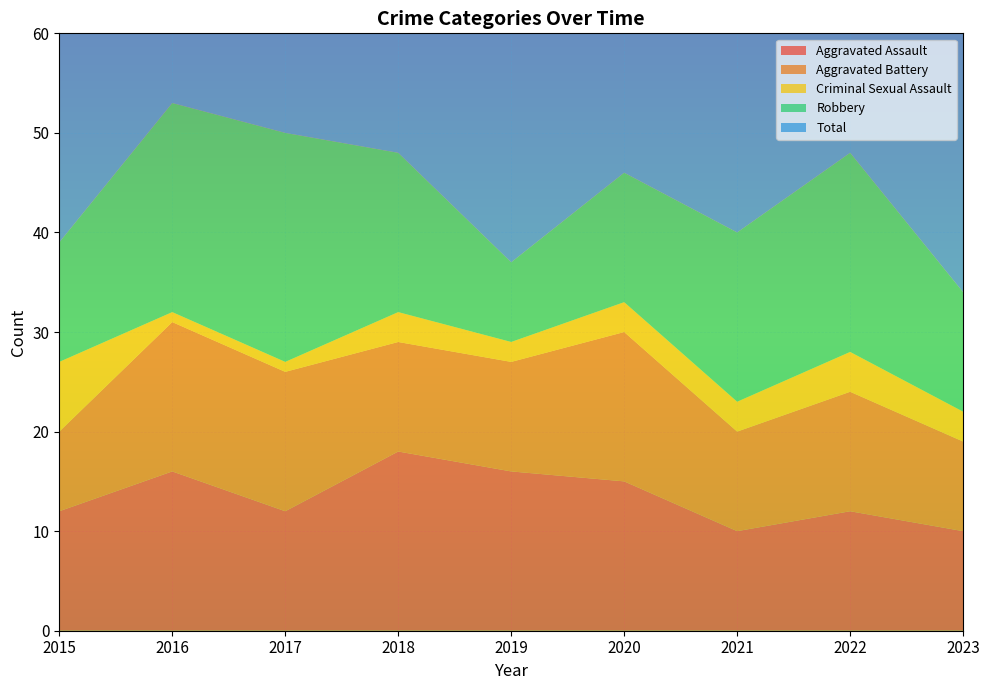

Reading left to right, extract all data points from this chart.

Aggravated Assault: 12	16	12	18	16	15	10	12	10
Aggravated Battery: 8	15	14	11	11	15	10	12	9
Criminal Sexual Assault: 7	1	1	3	2	3	3	4	3
Robbery: 12	21	23	16	8	13	17	20	12
Total: 41	54	50	48	37	48	42	48	36